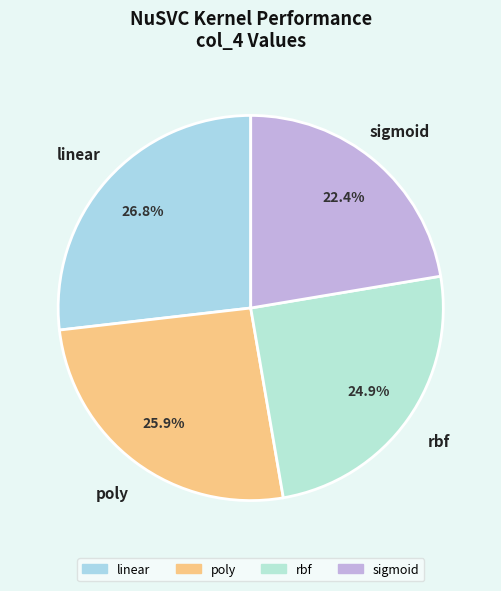

To the nearest percent, what is the difference between the poly and rbf slice percentages?

1%